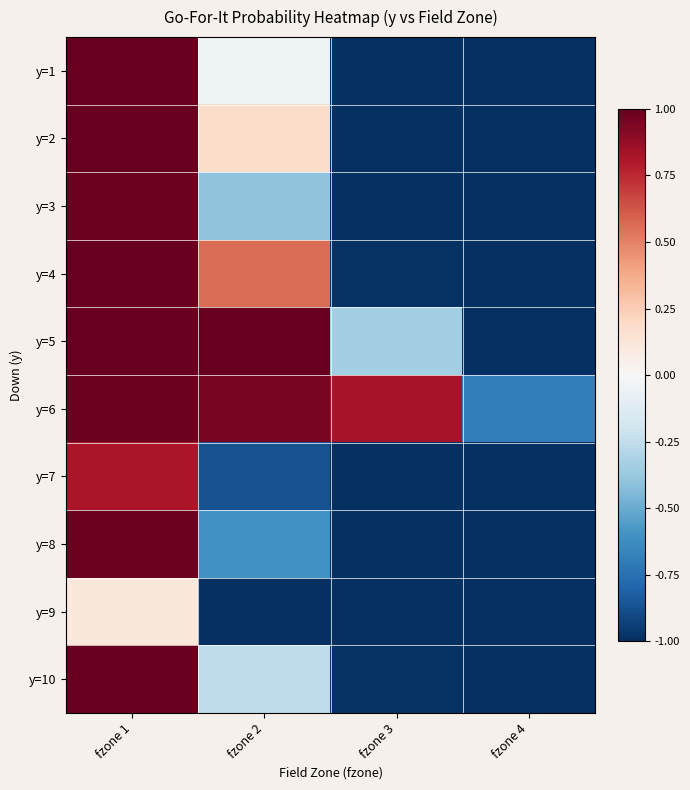

List the series in order of their peak value, highest first.

y=4, y=5, y=2, y=1, y=10, y=6, y=8, y=3, y=7, y=9